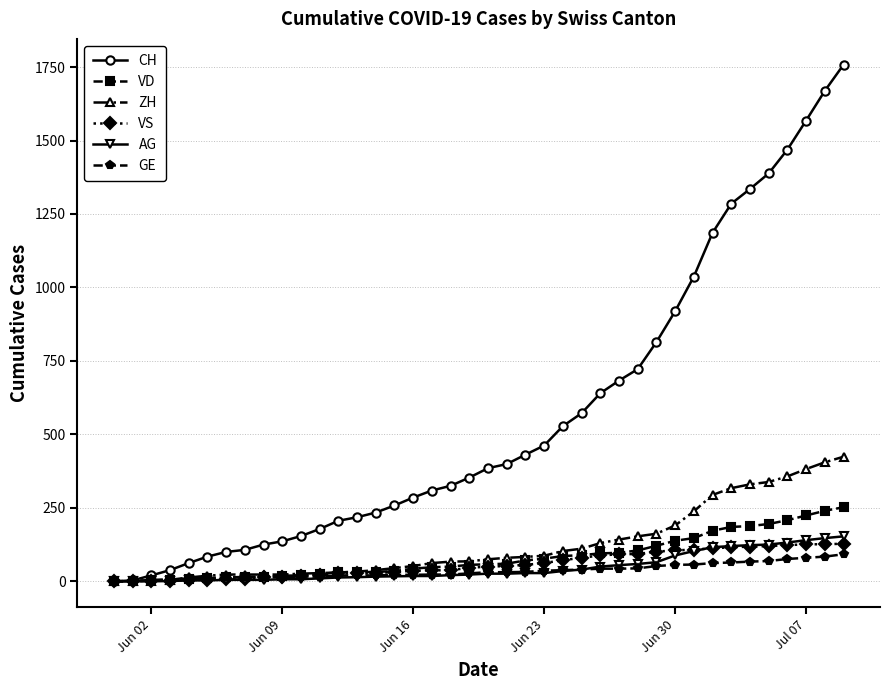

At how many categories does at least one series exceed 1242?

7